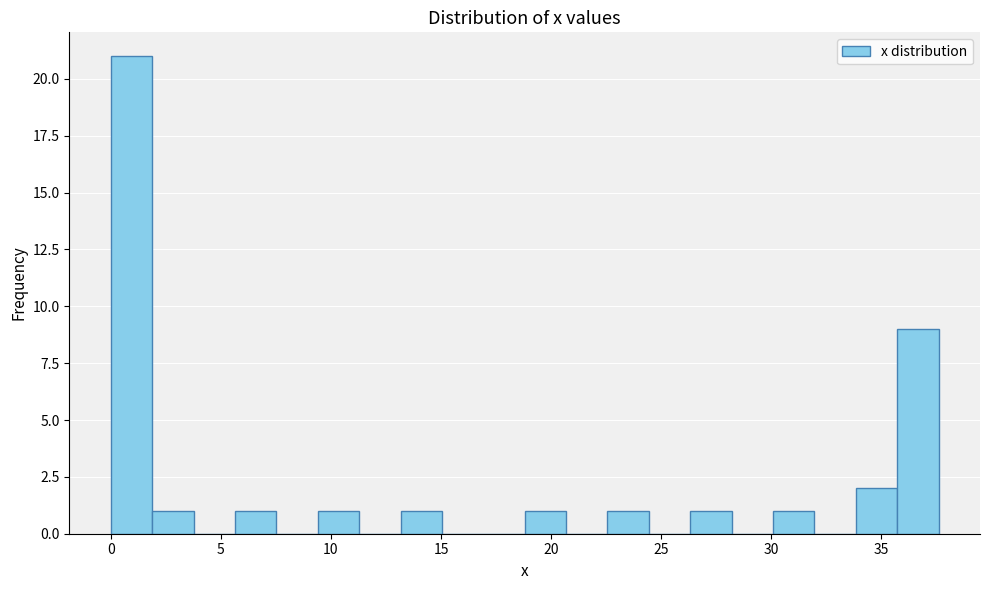

Around what value on the x-axis is the tallest bar? Give the approximate position of its centre, as read against the axis.

1.0